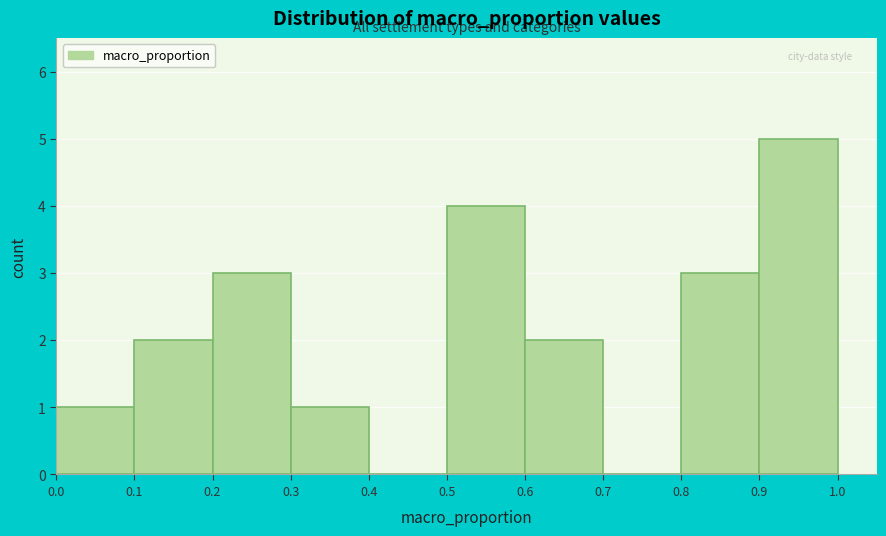

Reading left to right, transcribe this chart: for each bar, give the range it covers on the x-axis and its height. The values are not printed on the chart, so give them approximately, as read against the axis.

0.0 to 0.1: 1
0.1 to 0.2: 2
0.2 to 0.3: 3
0.3 to 0.4: 1
0.4 to 0.5: 0
0.5 to 0.6: 4
0.6 to 0.7: 2
0.7 to 0.8: 0
0.8 to 0.9: 3
0.9 to 1.0: 5